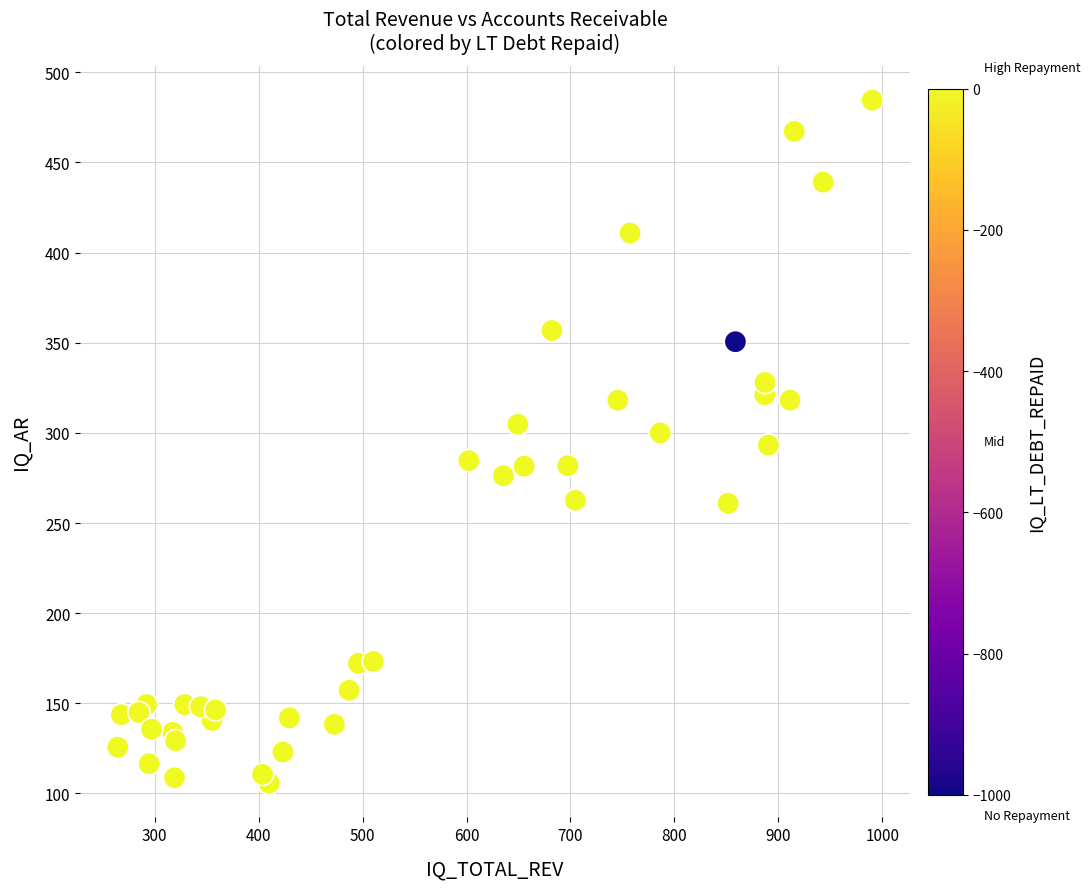

What is the range of X values (max minus min)?

725.8